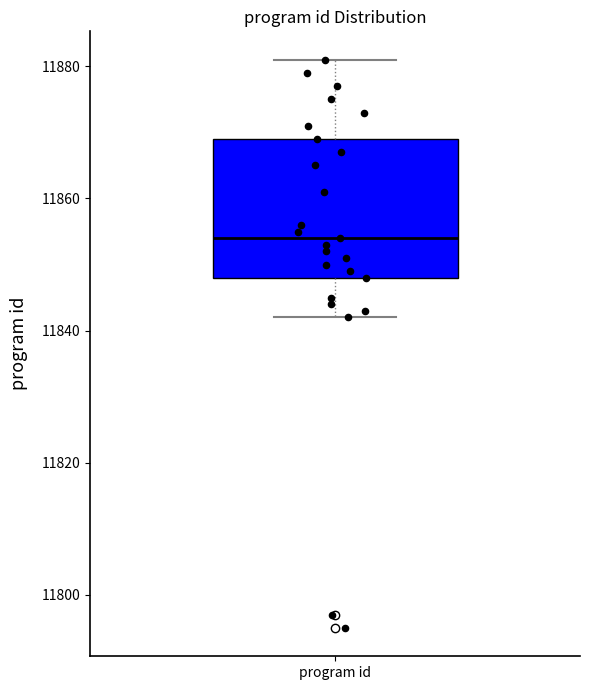

Transcribe this box plot: give where the median line is, the range the box spans, and where the two whiskers end, as read against the y-axis. The values are not printed on the chart, so give them approximately, as read against the axis.

median 11854, box 11848 to 11870, whiskers 11842 to 11882